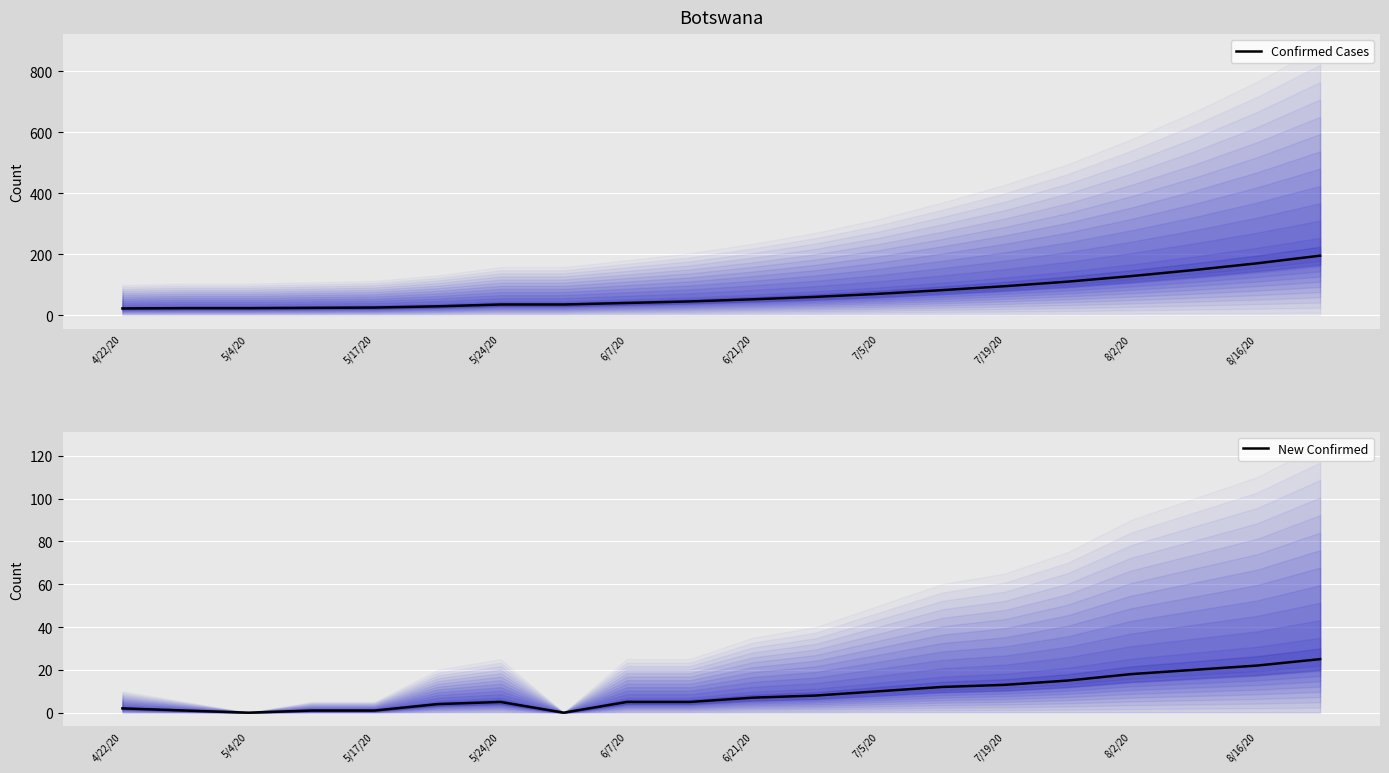

What is the maximum value shown in the chart?

195